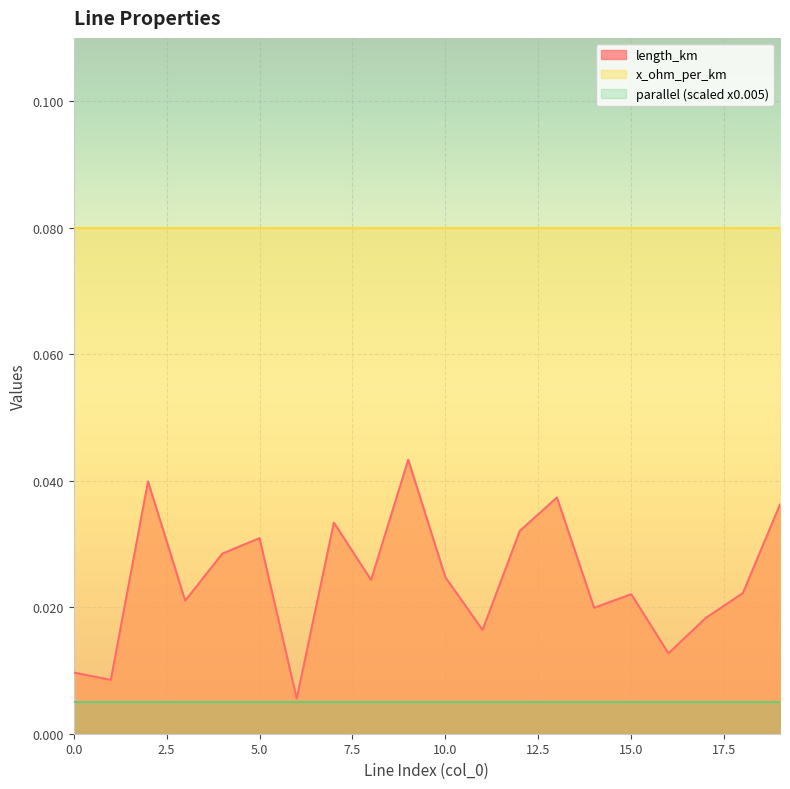

The parallel series shows 1.0 at 2. True or false?

True